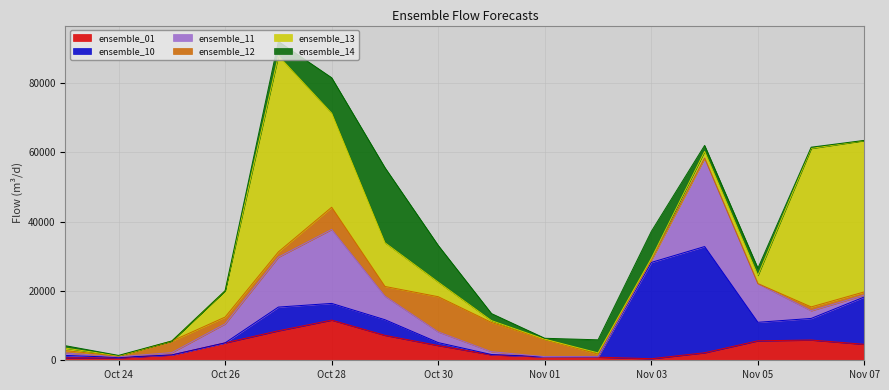

Rank the series at 2025-10-28 from highest to lowest value.

ensemble_13, ensemble_11, ensemble_01, ensemble_14, ensemble_12, ensemble_10